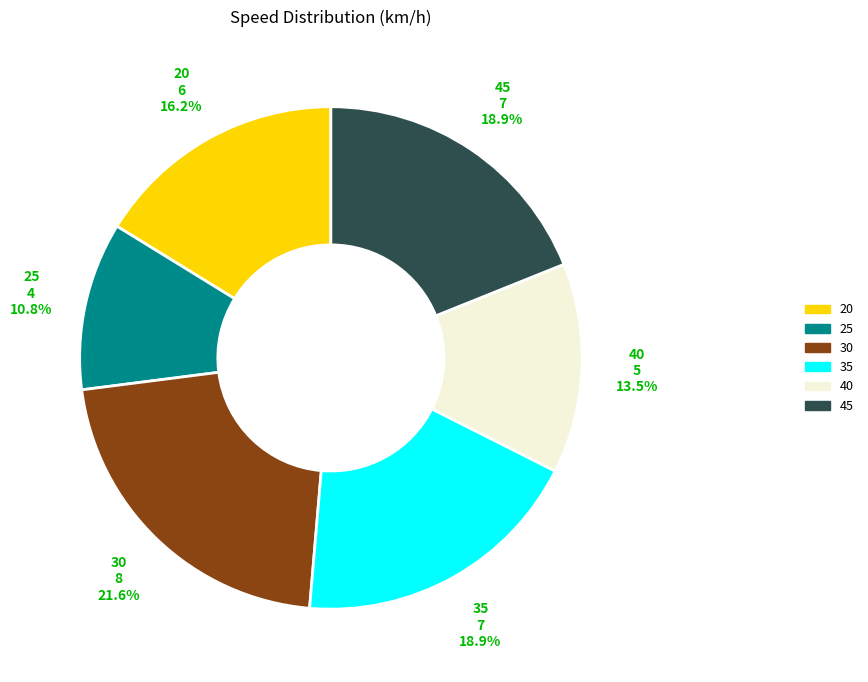

What percentage is the 25 slice, to the nearest percent?

11%